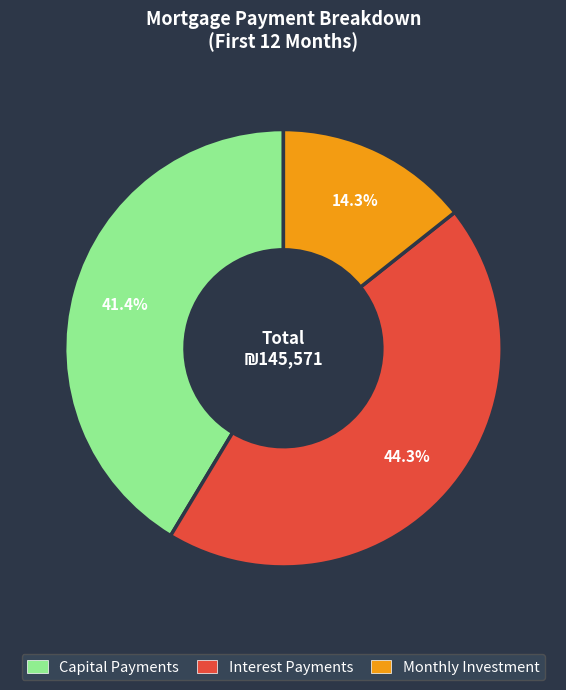

Is there any slice that represents more than half of the pie?

No